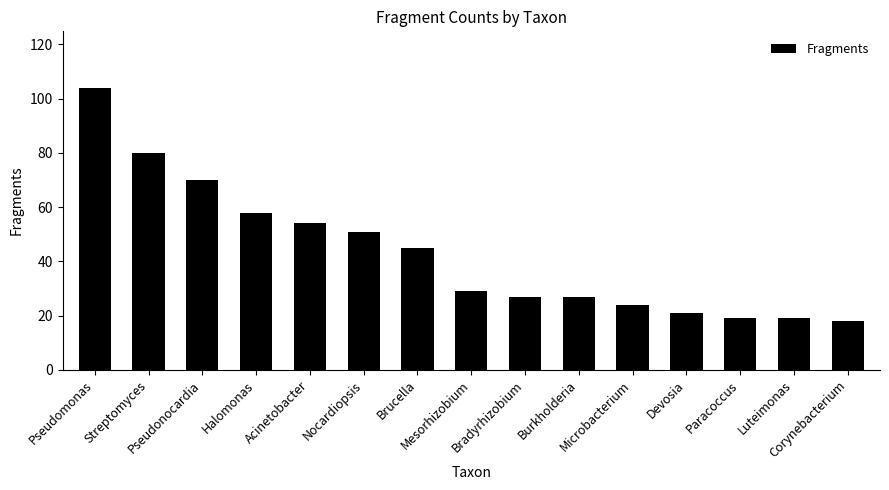

What is the difference between the maximum and minimum values?

86